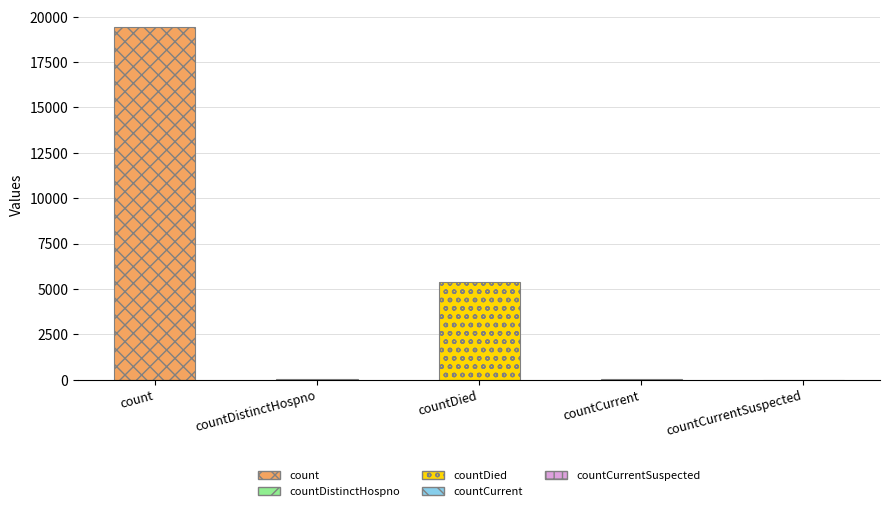

How many values are above zero?

4